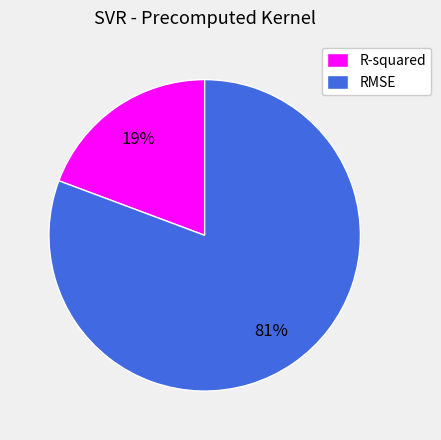

Rank the categories by value from lowest to highest.

R-squared, RMSE